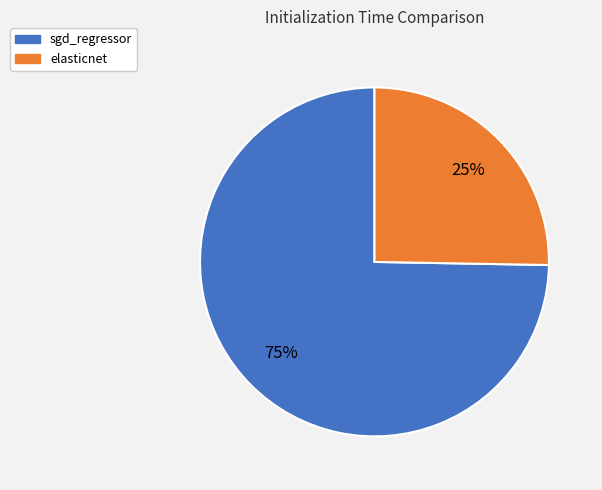

Rank the categories by value from highest to lowest.

sgd_regressor, elasticnet